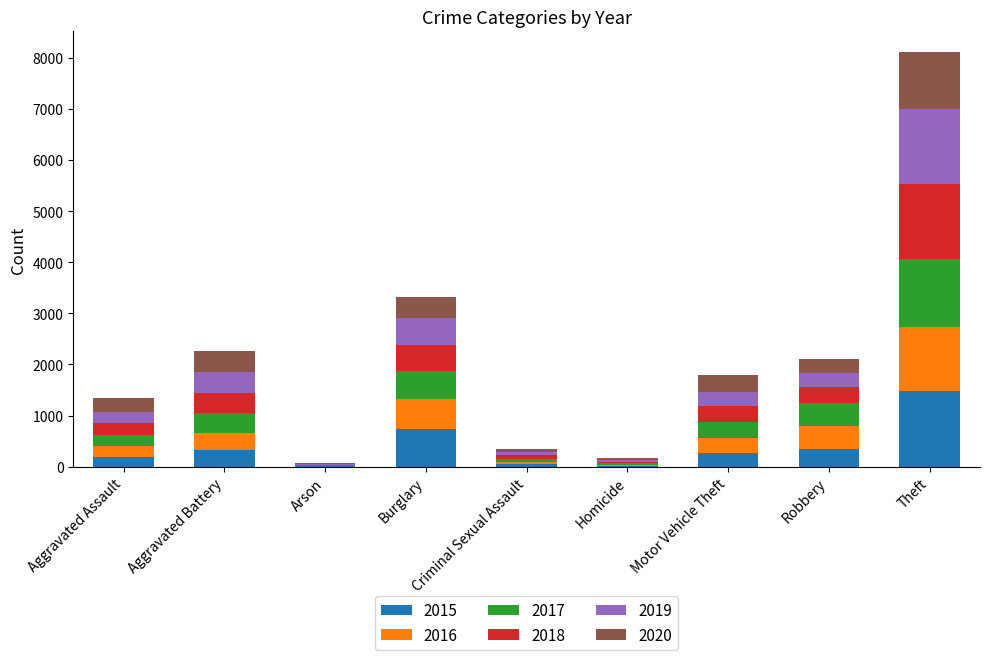

At which label does 2015 reach its peak?

Theft